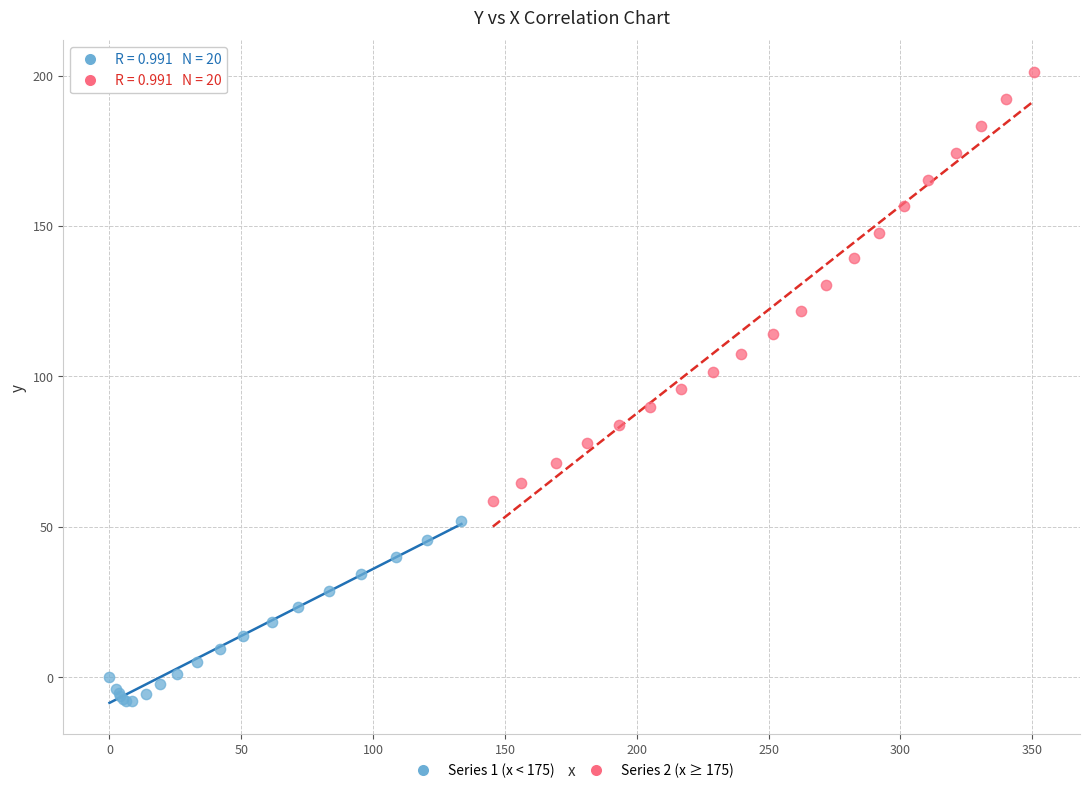

Which series reaches the maximum Y coordinate?

Series 2 (x ≥ 175)